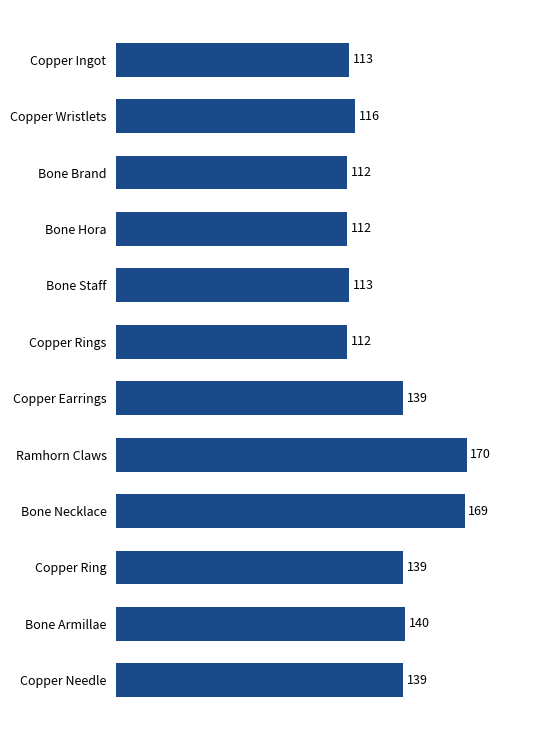

What is the approximate value at Copper Rings?

112